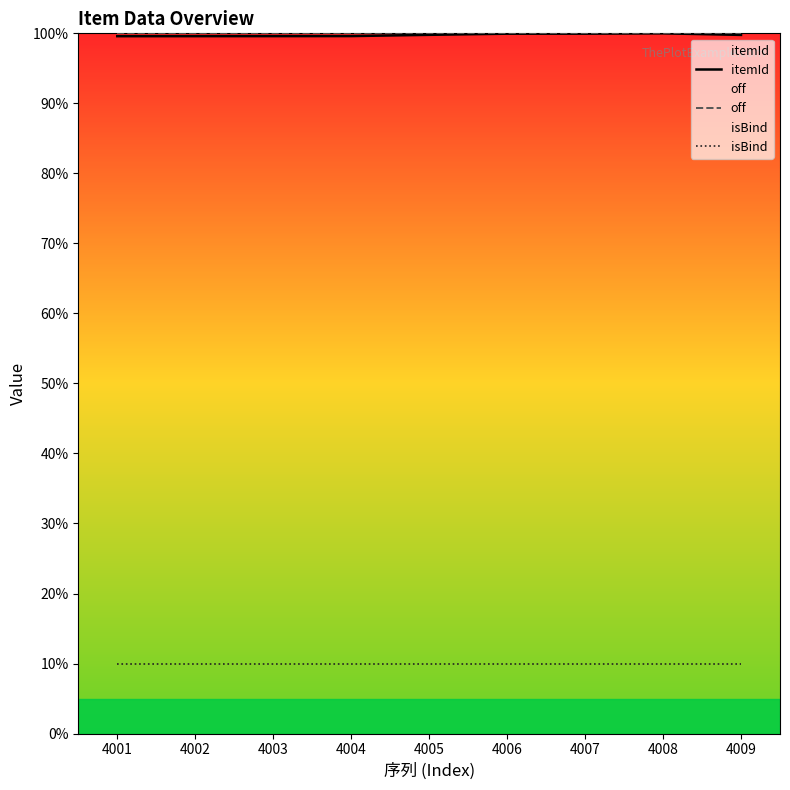

Which series has the largest range (max minus min)?

itemId